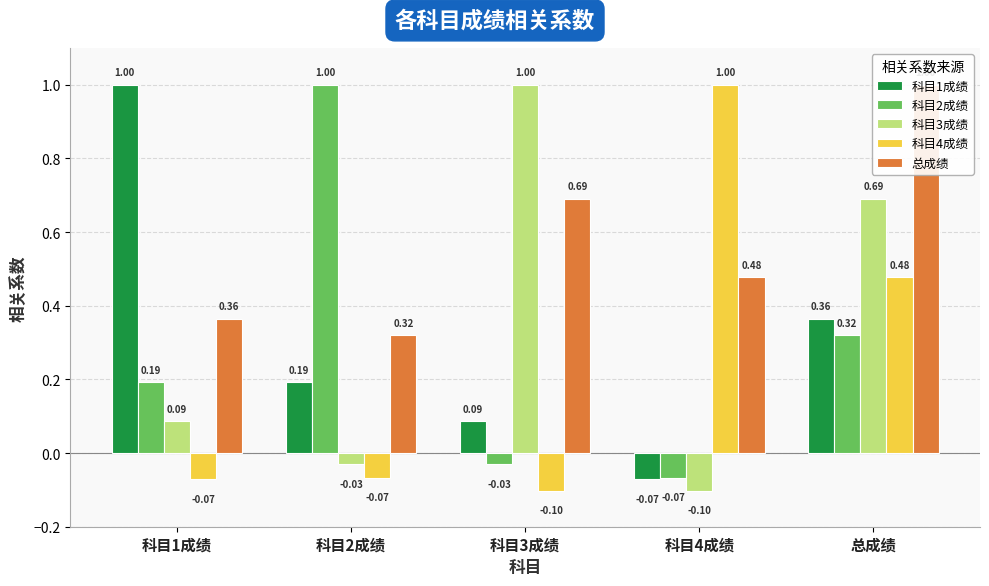

What is the minimum value for 科目2成绩?

-0.1